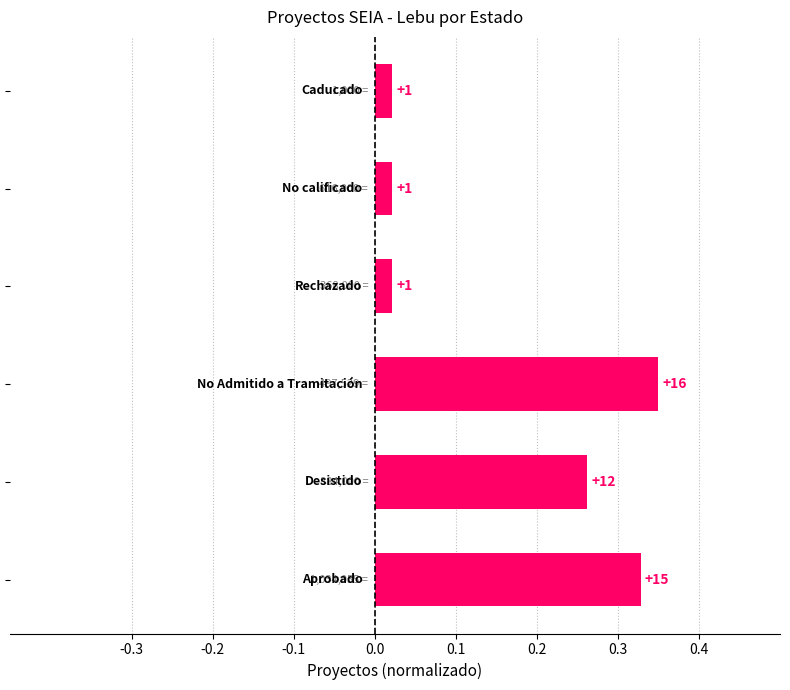

How many bars are there in total?

6